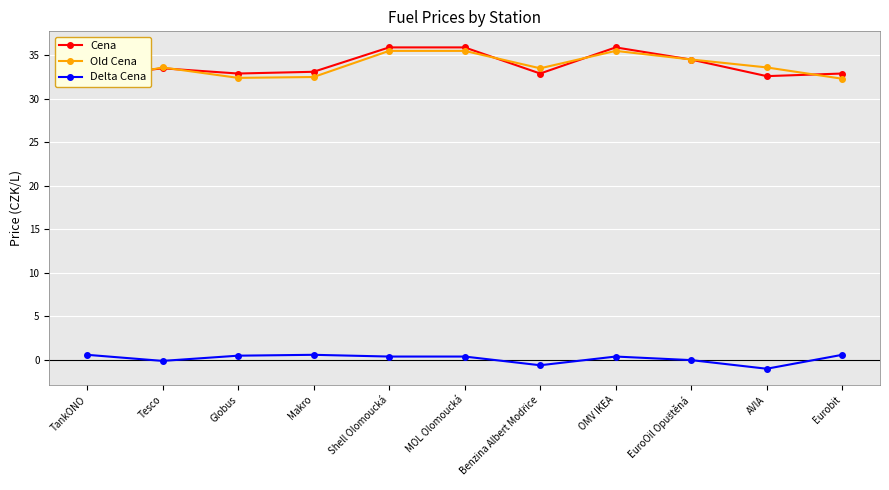

Is it true that Delta Cena equals -0.4 at AVIA?

False